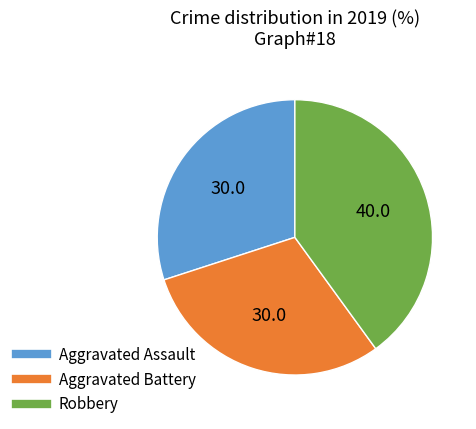

Is Aggravated Assault the majority of the pie?

No